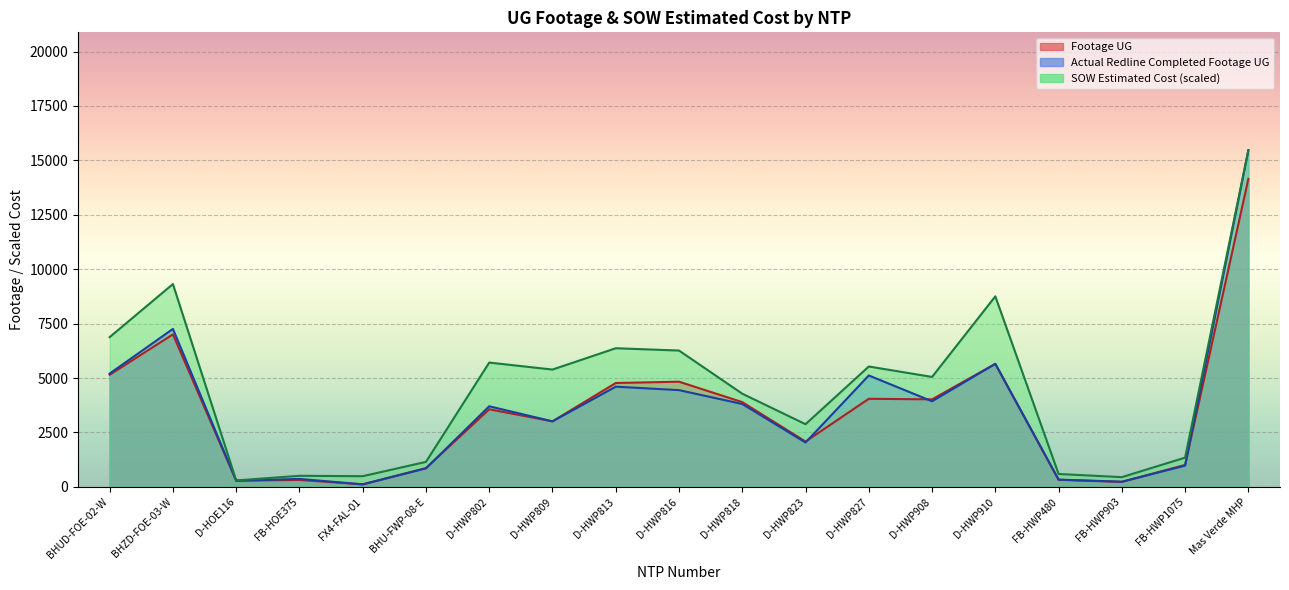

Where is the first local minimum for Actual Redline Completed Footage UG?

D-HOE116